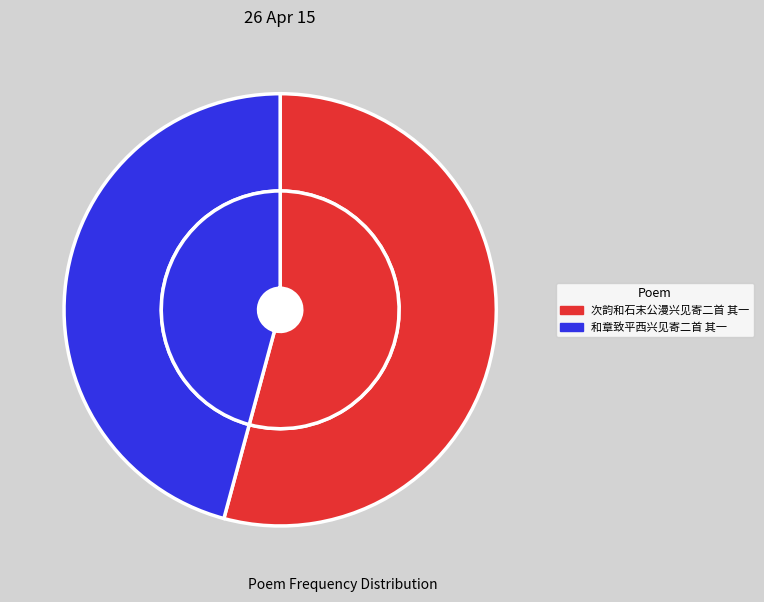

To the nearest percent, what is the combined percentage of 次韵和石末公漫兴见寄二首 其一 and 和章致平西兴见寄二首 其一?

100%